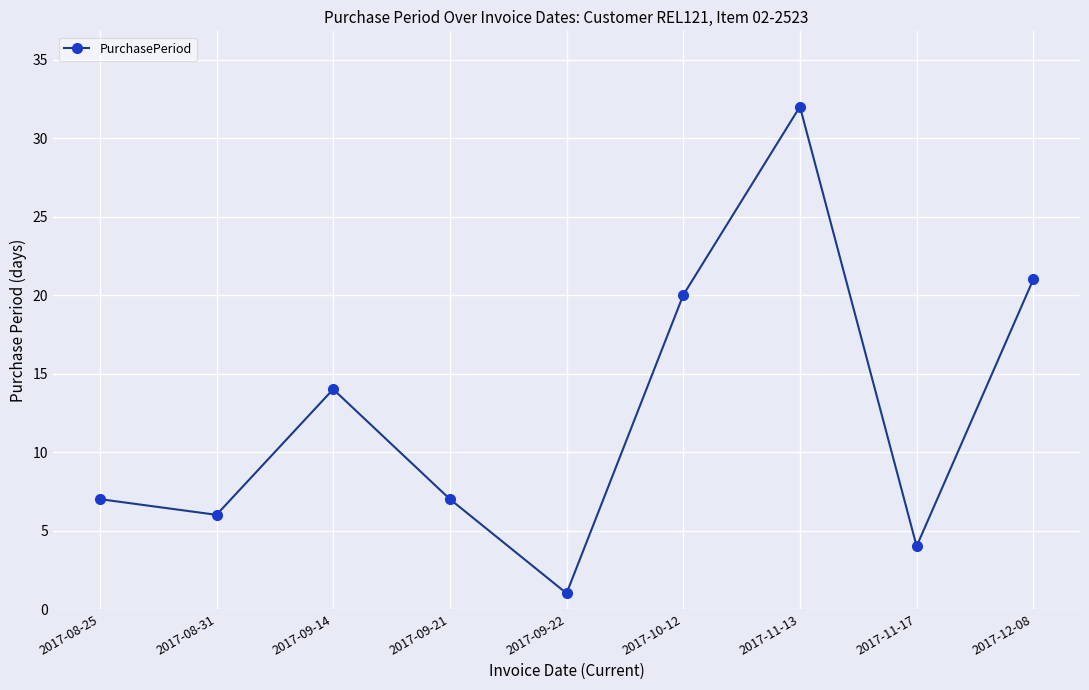

Reading left to right, list all the values displayed in this chart.

7	6	14	7	1	20	32	4	21